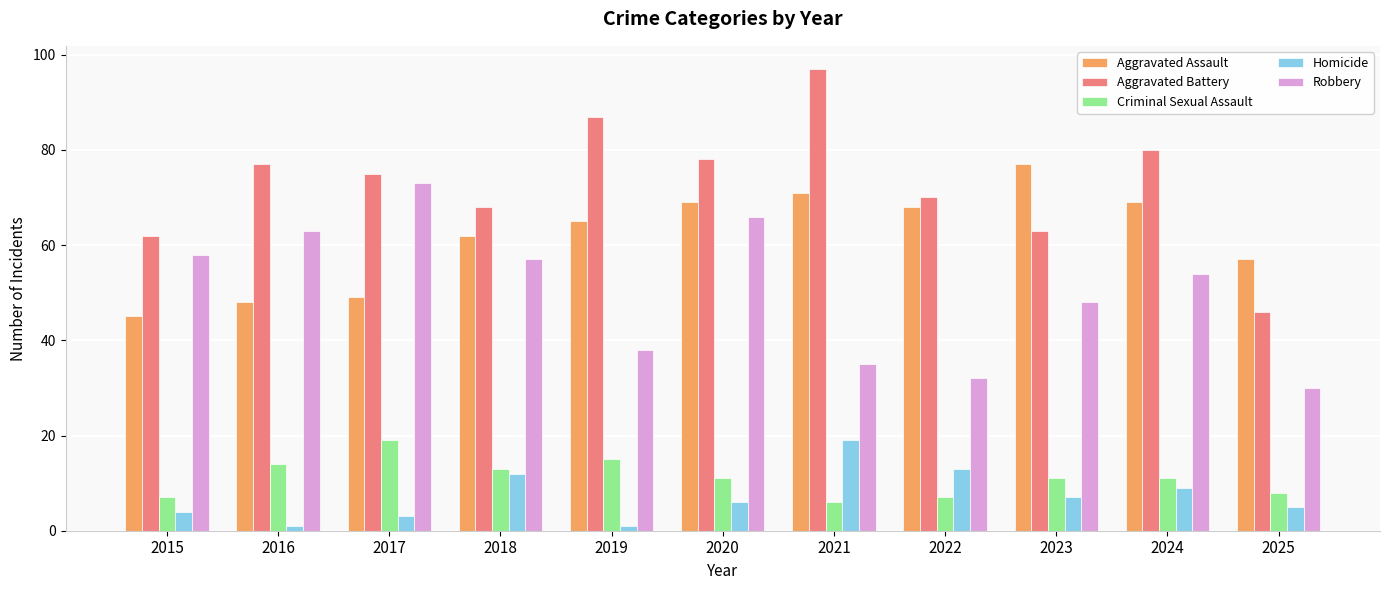

What are all the series names shown in the legend?

Aggravated Assault, Aggravated Battery, Criminal Sexual Assault, Homicide, Robbery